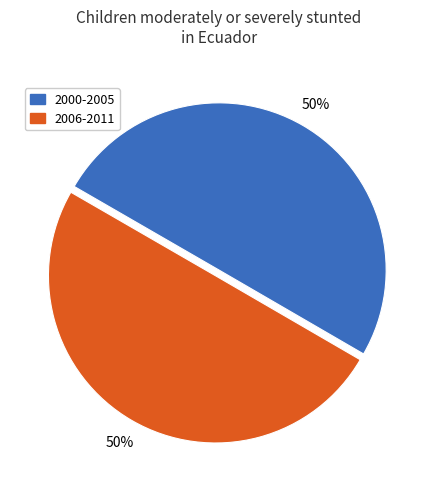

To the nearest percent, what portion does 2000-2005 represent?

50%